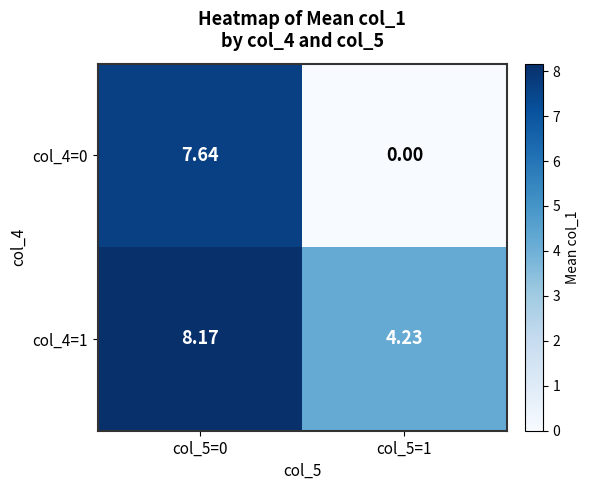

At which category is the sum across all series the highest?

col_5=0